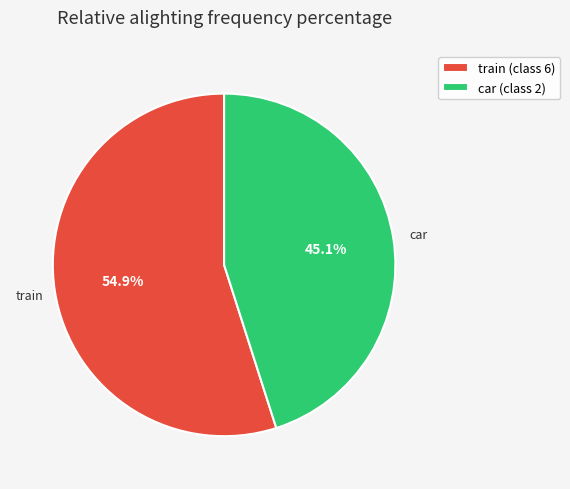

Rank the categories by value from highest to lowest.

train, car